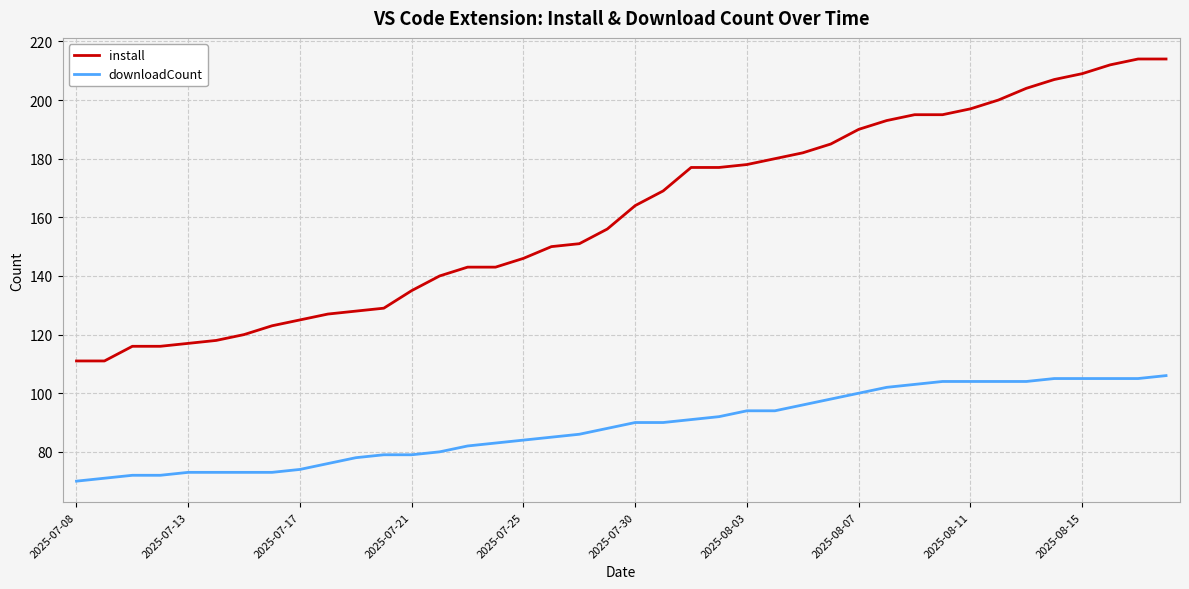

True or false: downloadCount and install intersect in this chart.

False